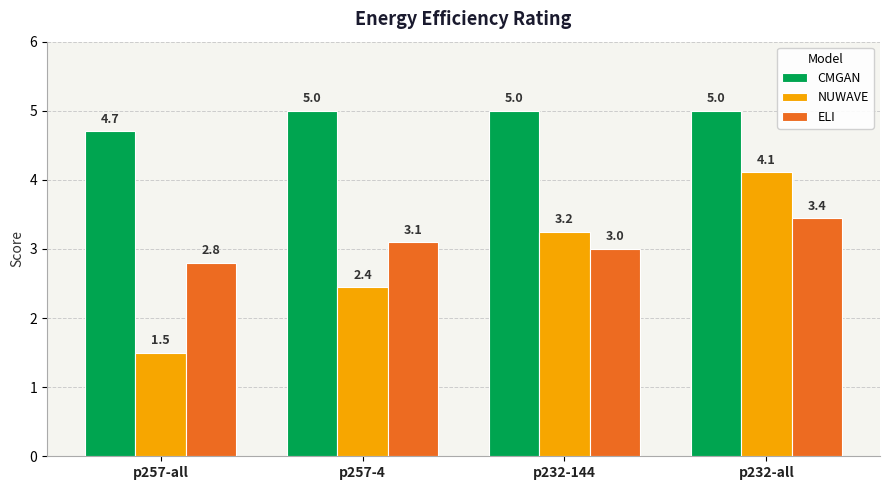

Is it true that CMGAN equals 2.4 at p257-4?

False